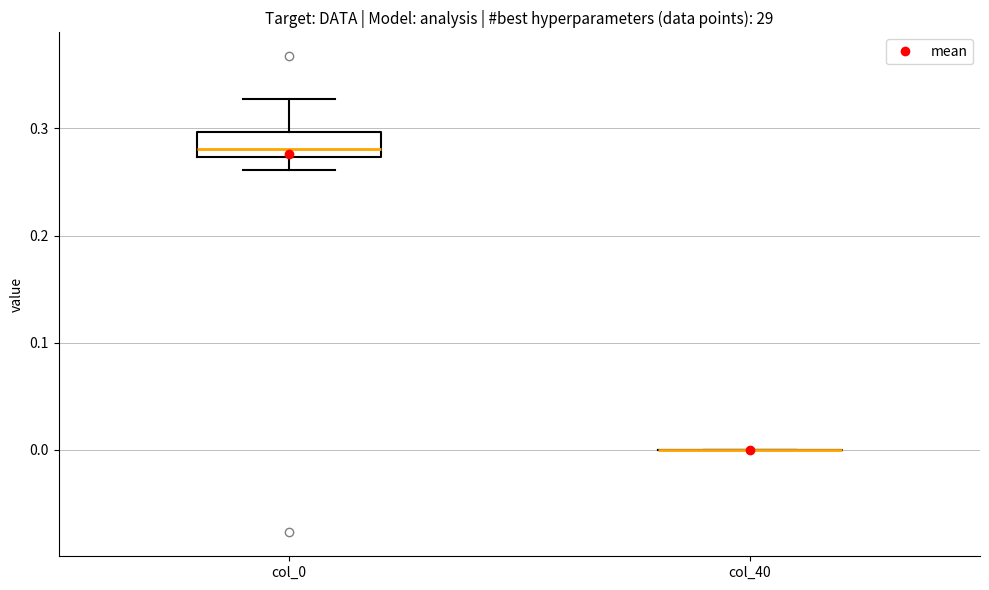

Reading left to right, read every box against the y-axis: the position of its median line, the range the box covers, and the ends of its whiskers. The values are not printed on the chart, so give them approximately, as read against the axis.

col_0: median 0.28, box 0.27 to 0.30, whiskers 0.26 to 0.33
col_40: box collapsed to a line at 0.00, whiskers 0.00 to 0.00